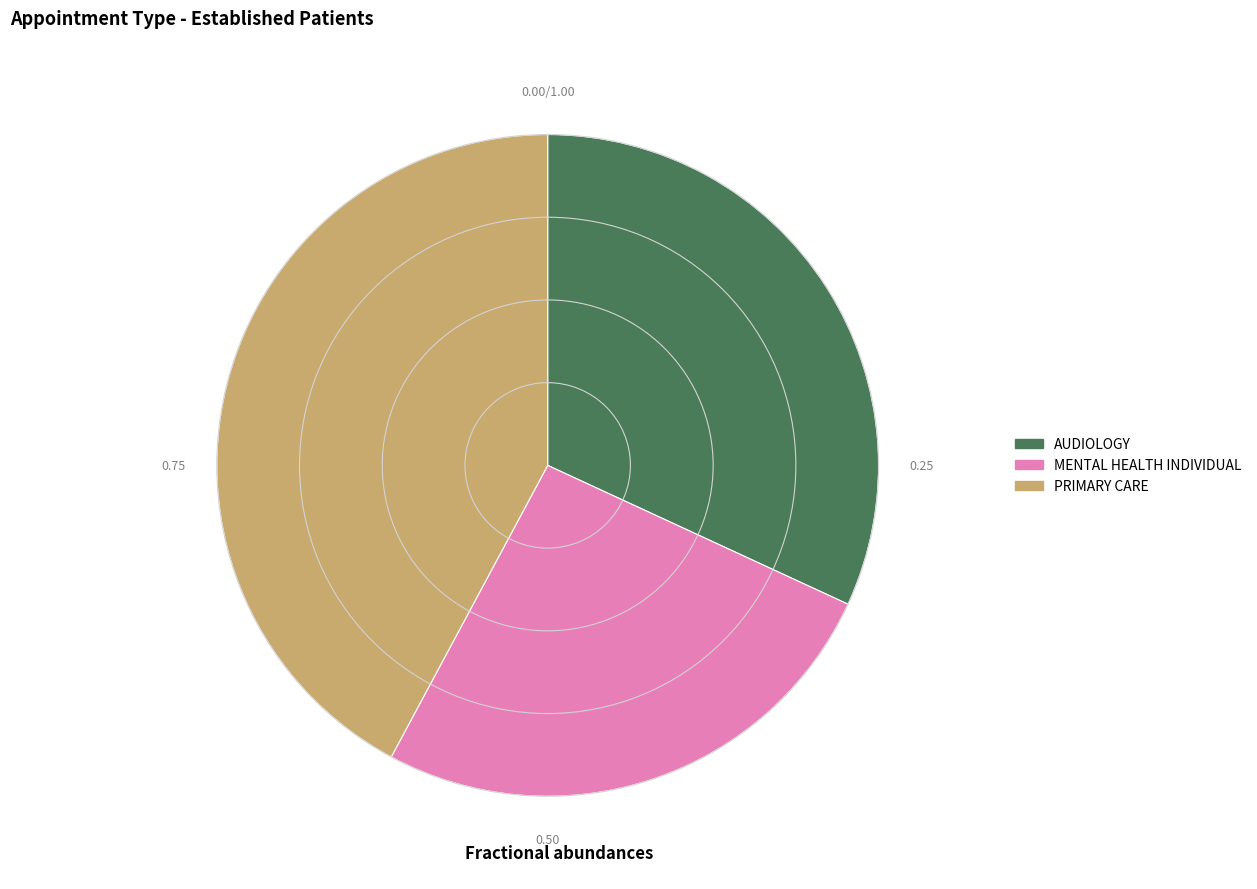

How many slices are in this pie chart?

3